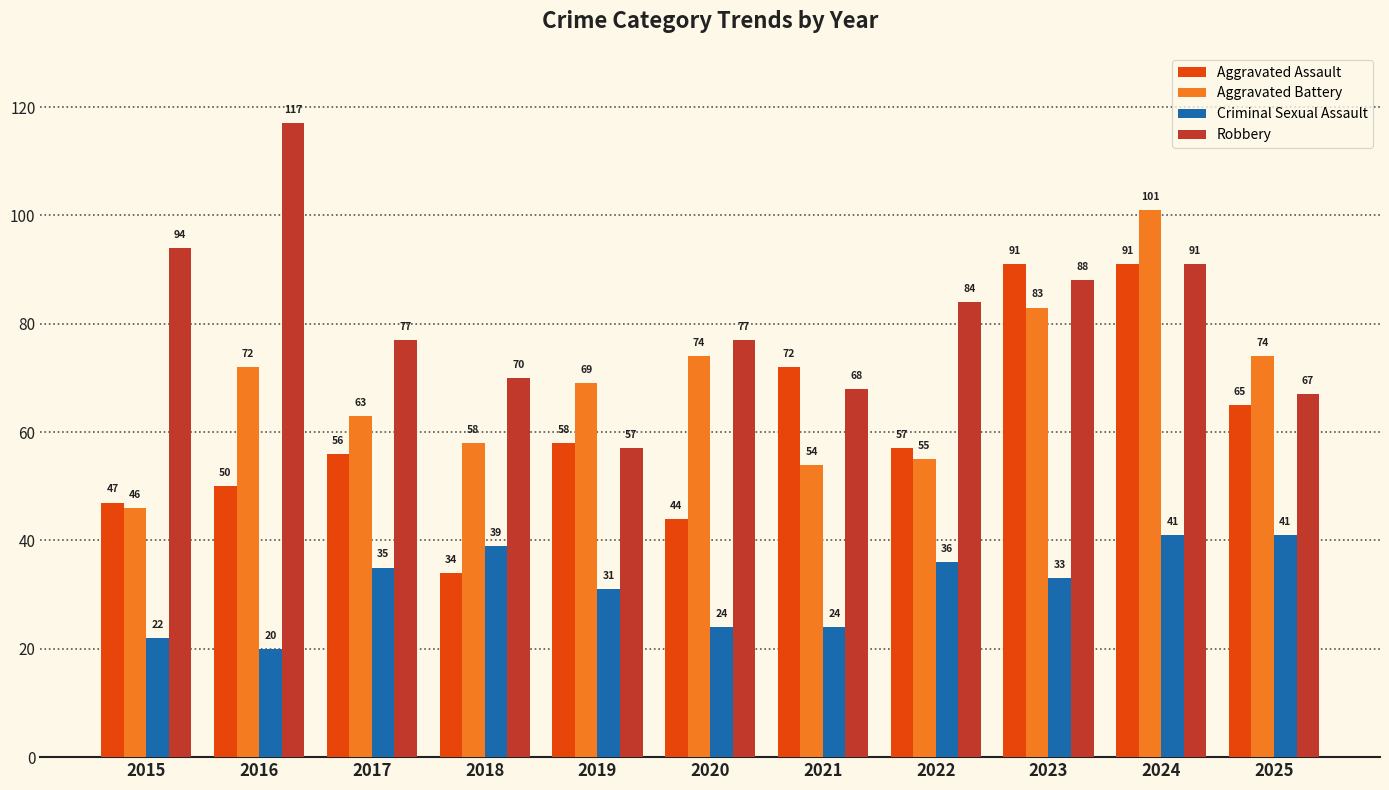

Reading left to right, list all the values displayed in this chart.

Aggravated Assault: 47	50	56	34	58	44	72	57	91	91	65
Aggravated Battery: 46	72	63	58	69	74	54	55	83	101	74
Criminal Sexual Assault: 22	20	35	39	31	24	24	36	33	41	41
Robbery: 94	117	77	70	57	77	68	84	88	91	67